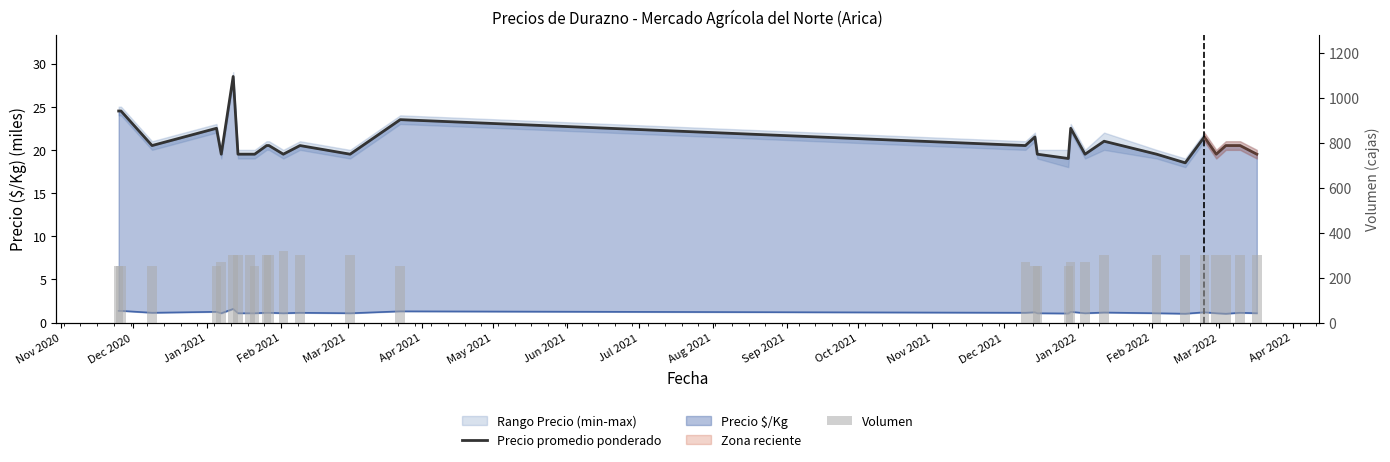

List the series in order of their overall mean, highest first.

Volumen, Precio promedio ponderado